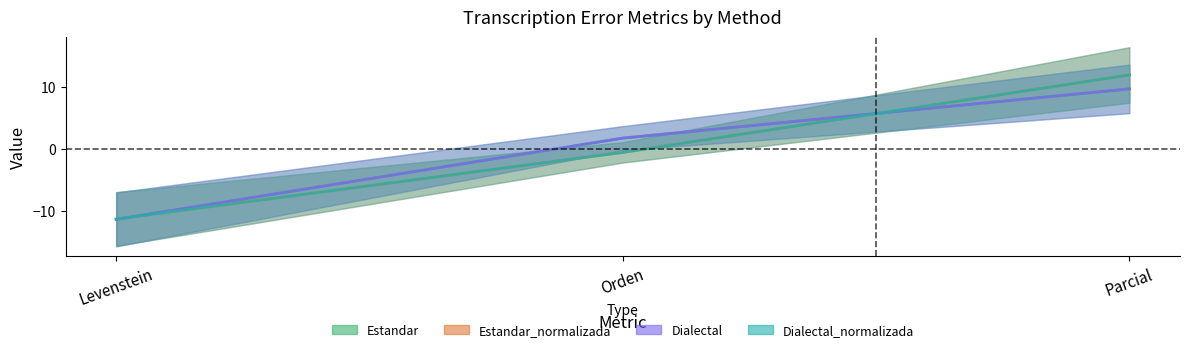

The value of Dialectal_normalizada at Orden is -0.9. True or false?

False